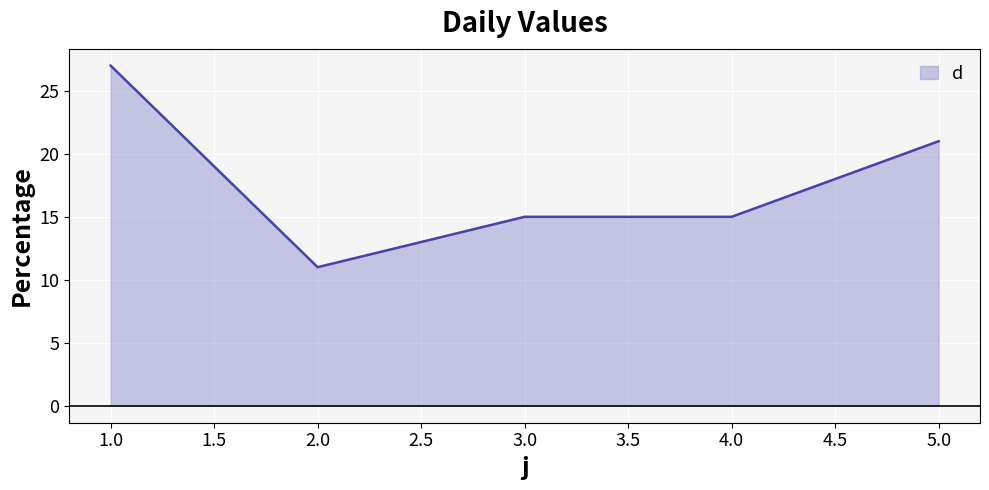

True or false: the data shows 42 at 1.0.

False